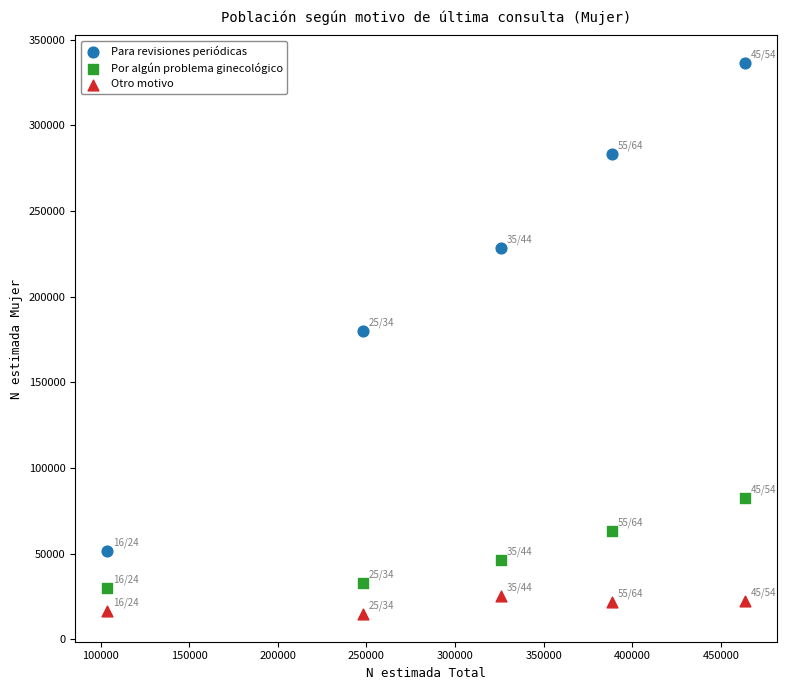

What are all the series names shown in the legend?

Para revisiones periódicas, Por algún problema ginecológico, Otro motivo